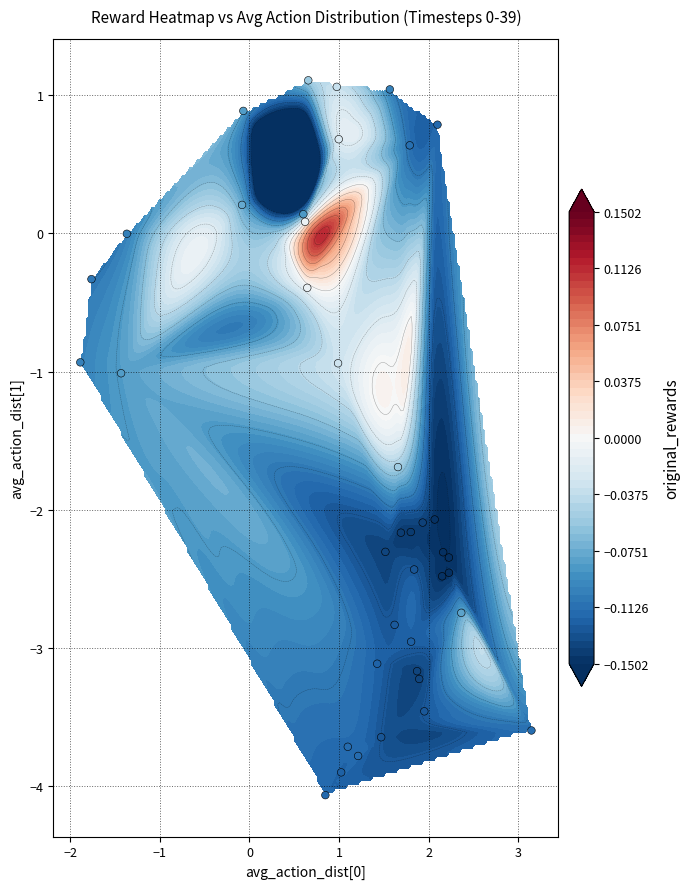

How many series are shown in this chart?

1